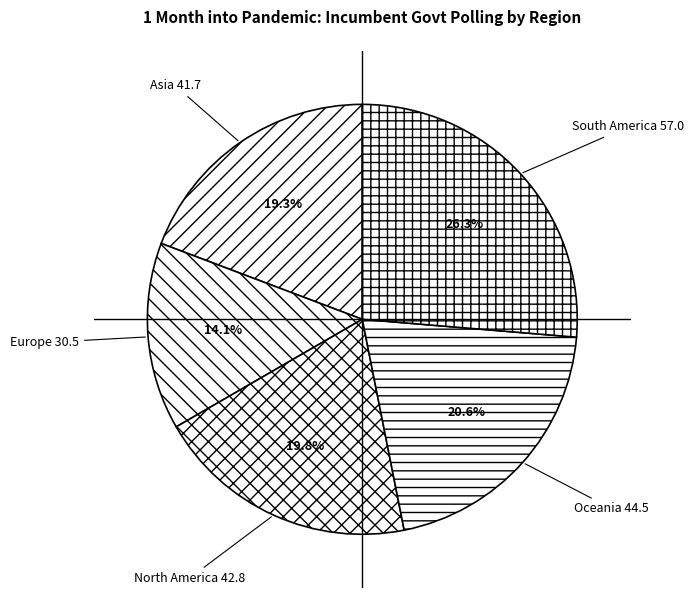

What is the smallest slice in the pie chart?

Europe